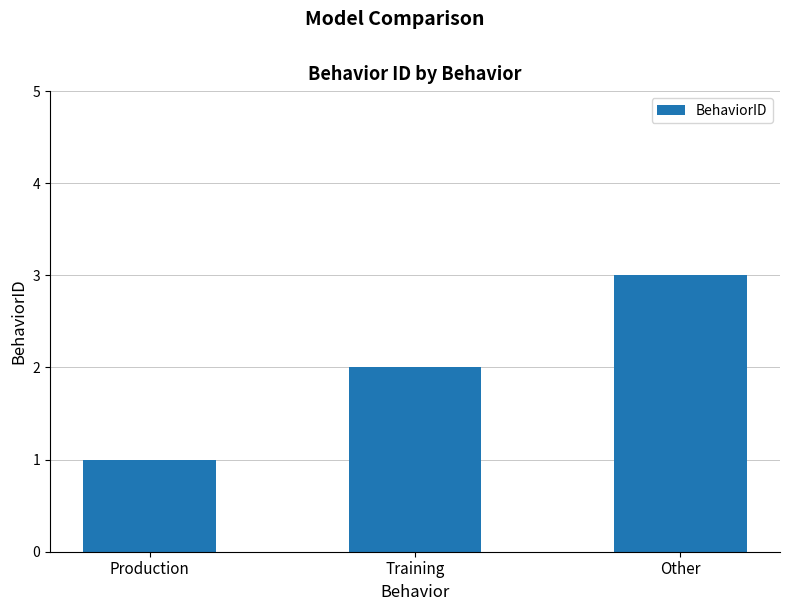

The value at Training is 2. True or false?

True